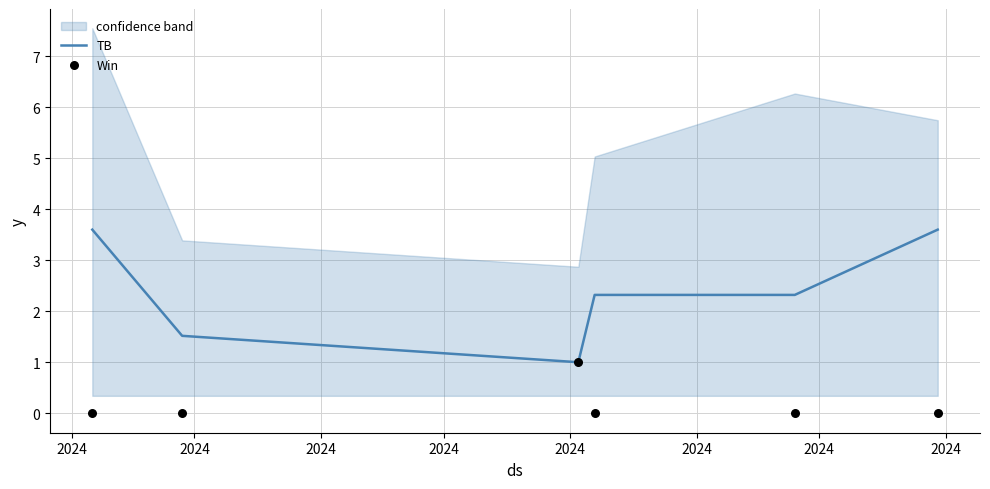

What is the total value across all series at 2024?

3.6